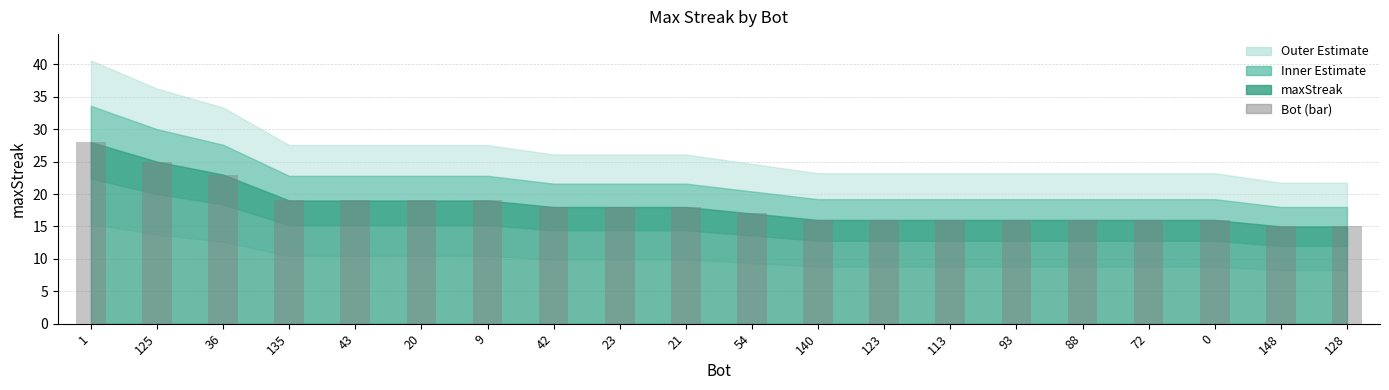

What value does the data have at 140?

16